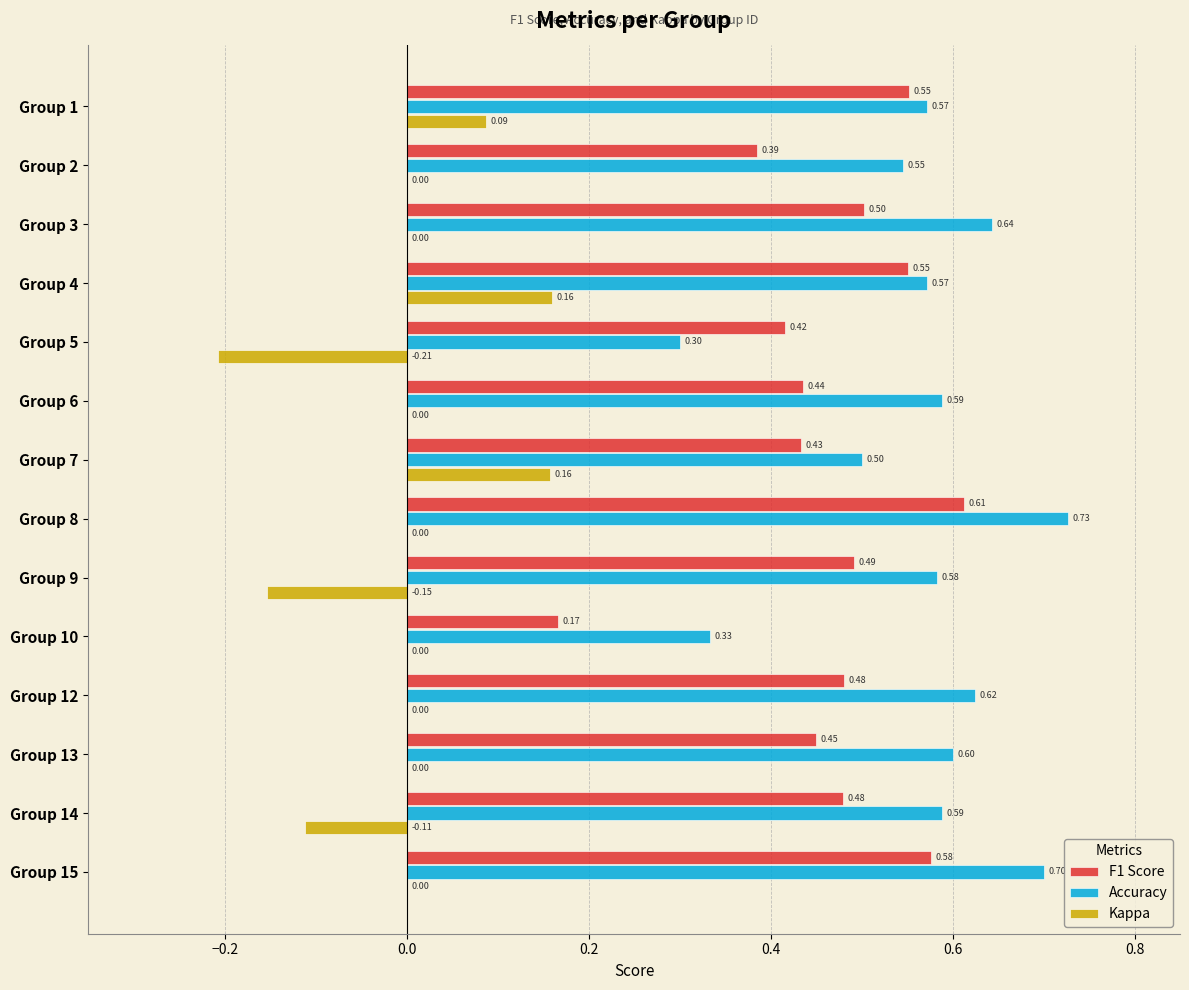

Count the number of categories in the chart.

14